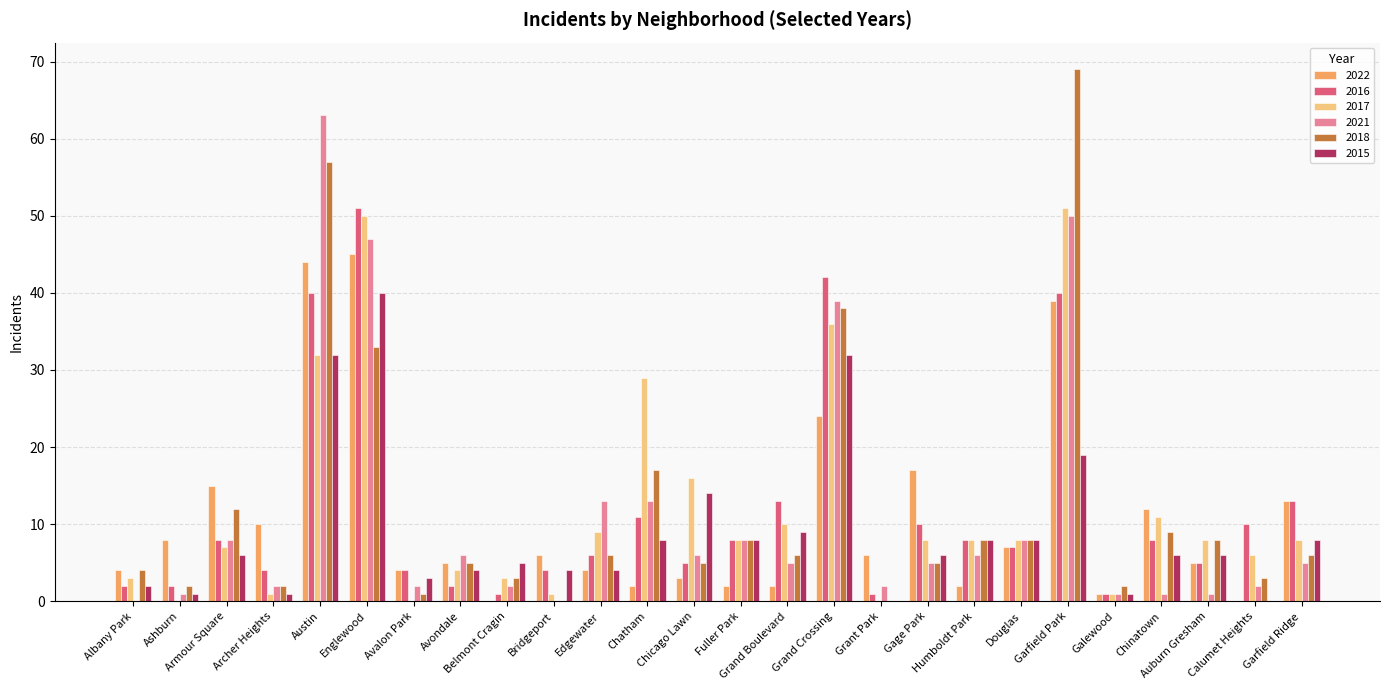

What is the spread (max minus min) of values at Avalon Park?

4